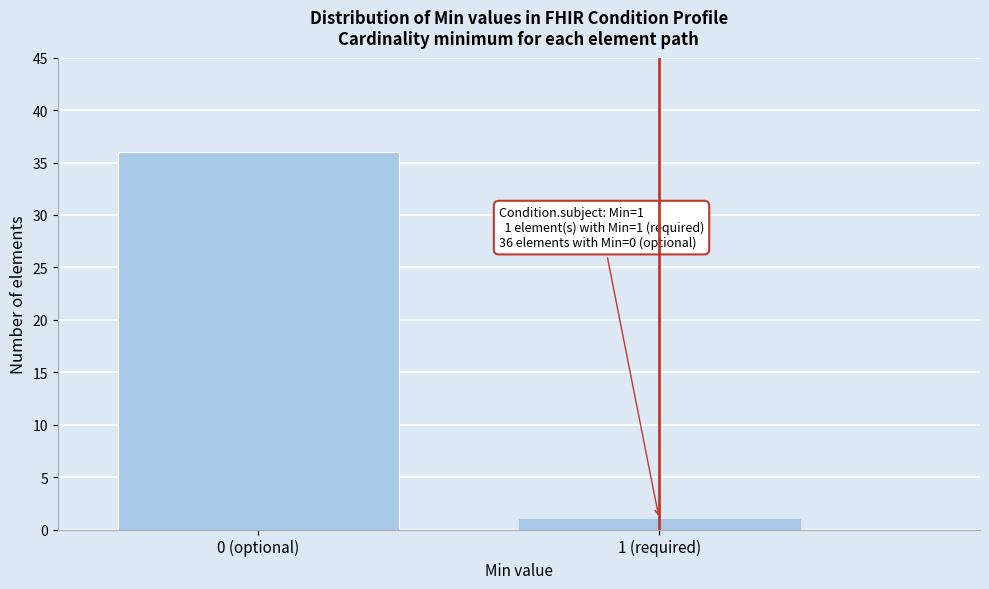

Reading left to right, transcribe all the data shown in this chart.

36	1